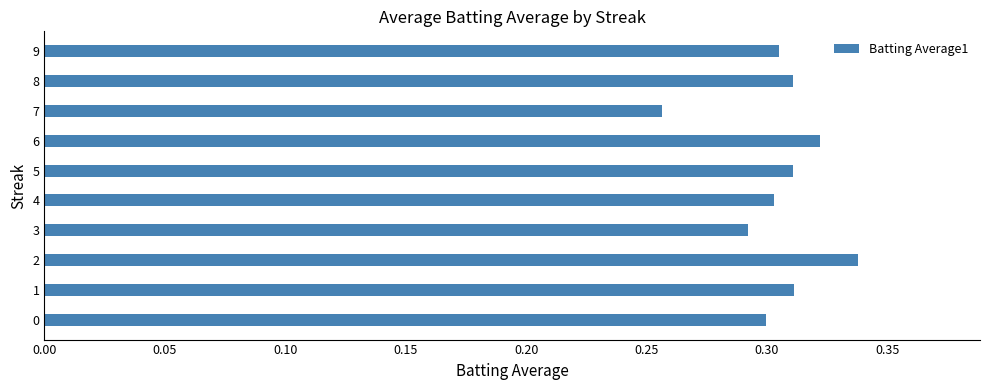

Is it true that the value at 4 is 0.3?

True